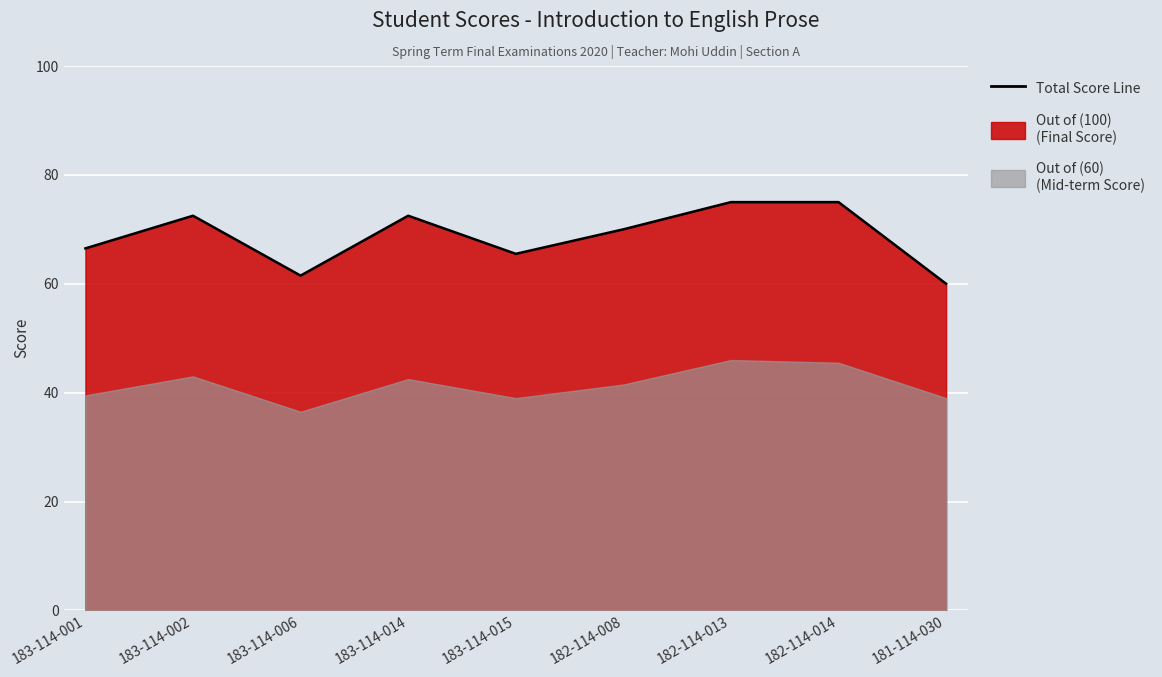

Reading left to right, list all the values displayed in this chart.

183-114-001=66.5	183-114-002=72.5	183-114-006=61.5	183-114-014=72.5	183-114-015=65.5	182-114-008=70.0	182-114-013=75.0	182-114-014=75.0	181-114-030=60.0